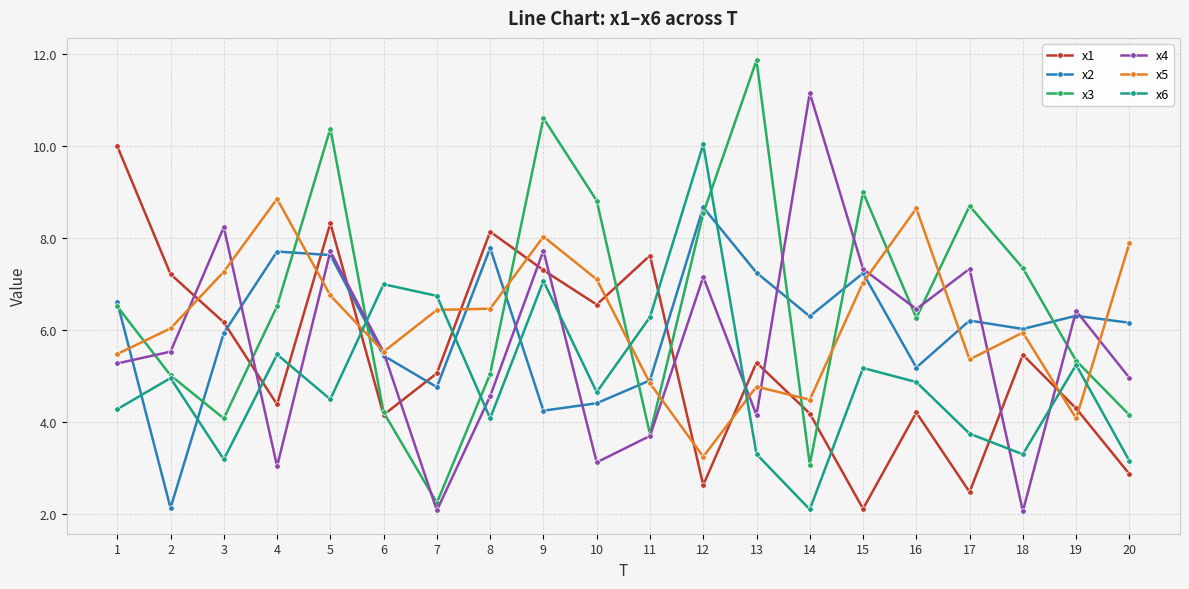

Where is the first local minimum for x6?

3